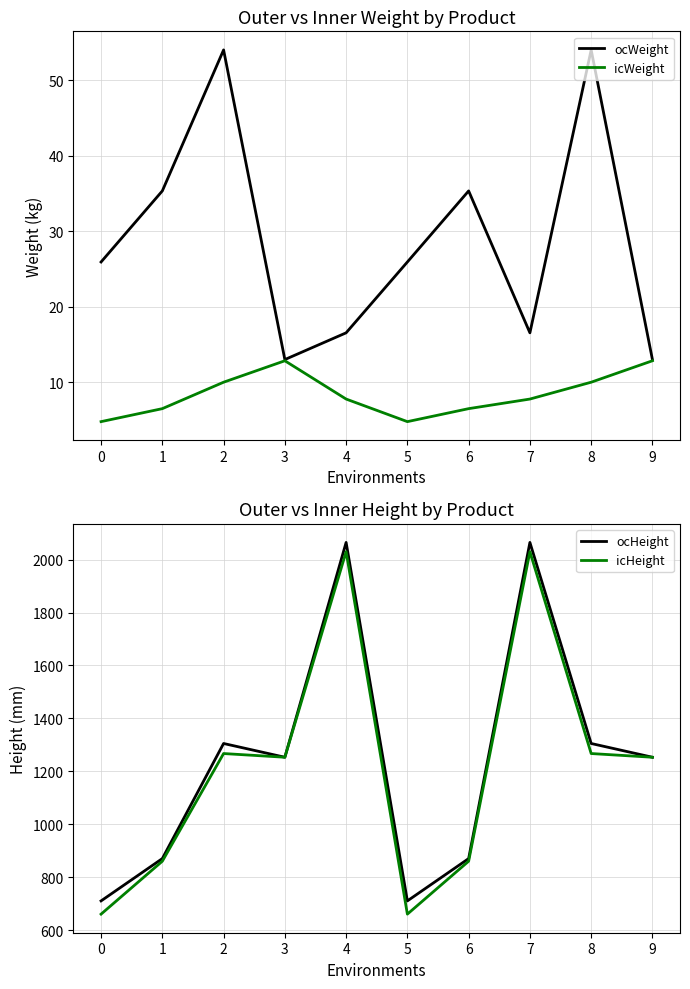

True or false: ocWeight has a value of 45.2 at 0.

False